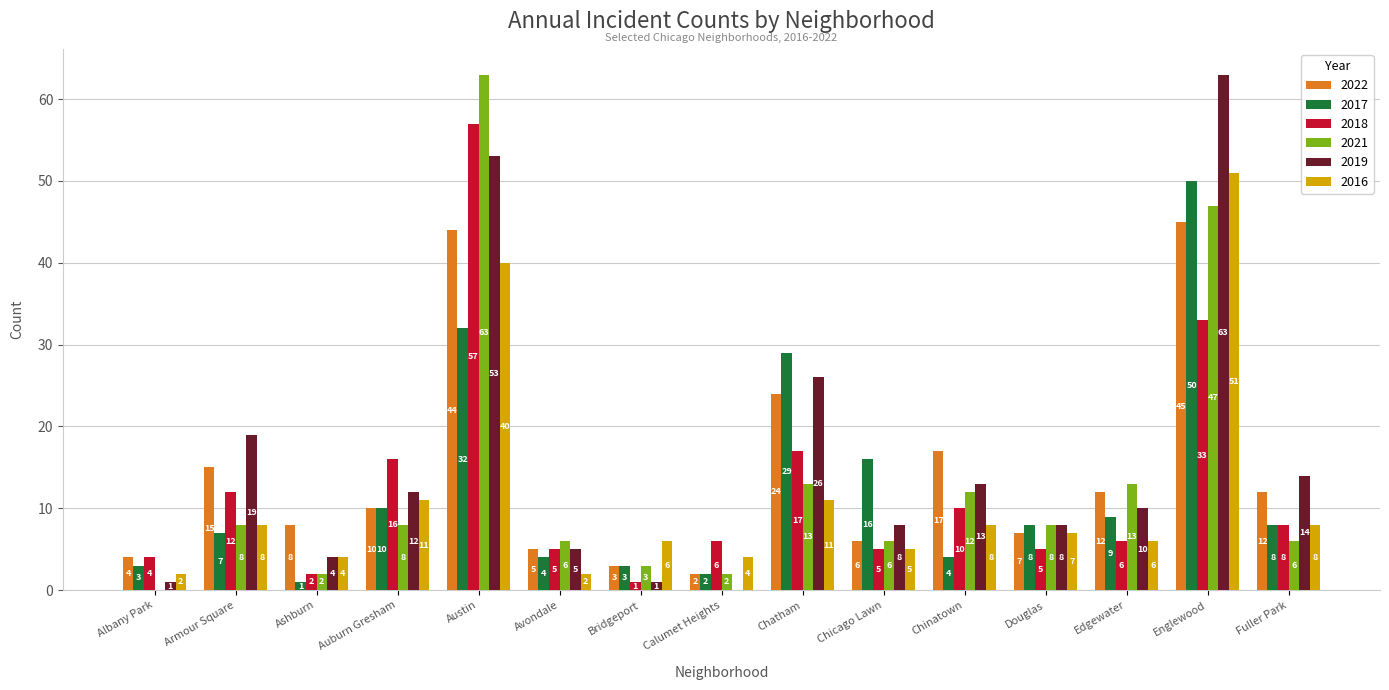

Reading right to left, extract all data points from this chart.

2022: 12	45	12	7	17	6	24	2	3	5	44	10	8	15	4
2017: 8	50	9	8	4	16	29	2	3	4	32	10	1	7	3
2018: 8	33	6	5	10	5	17	6	1	5	57	16	2	12	4
2021: 6	47	13	8	12	6	13	2	3	6	63	8	2	8	0
2019: 14	63	10	8	13	8	26	0	1	5	53	12	4	19	1
2016: 8	51	6	7	8	5	11	4	6	2	40	11	4	8	2